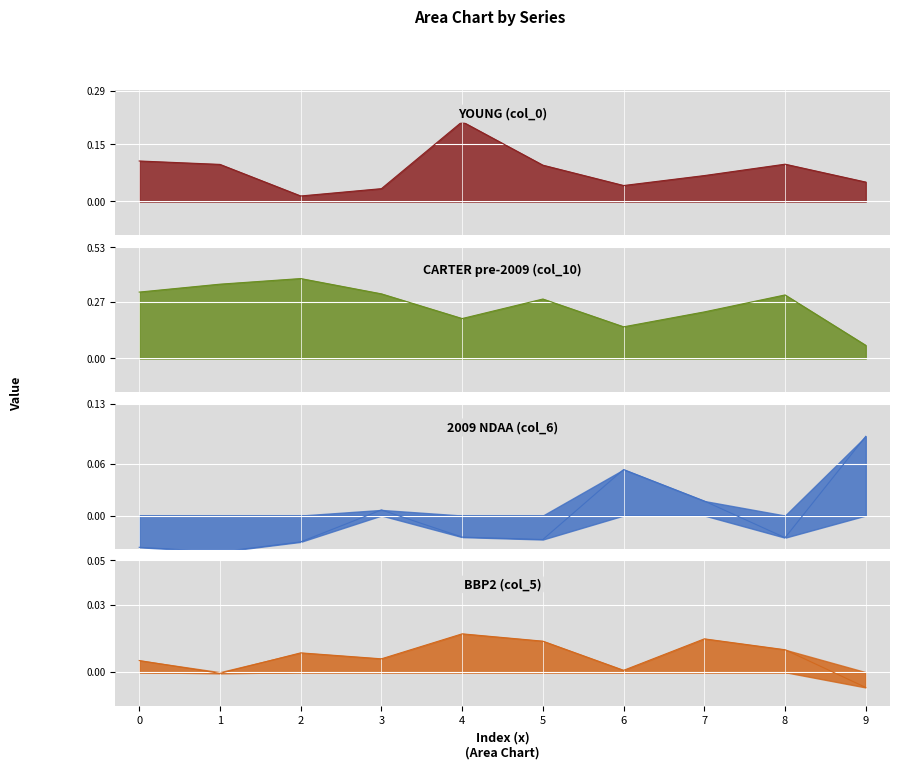

How many interior local peaks does the 2009 NDAA (col_6) series have?

2